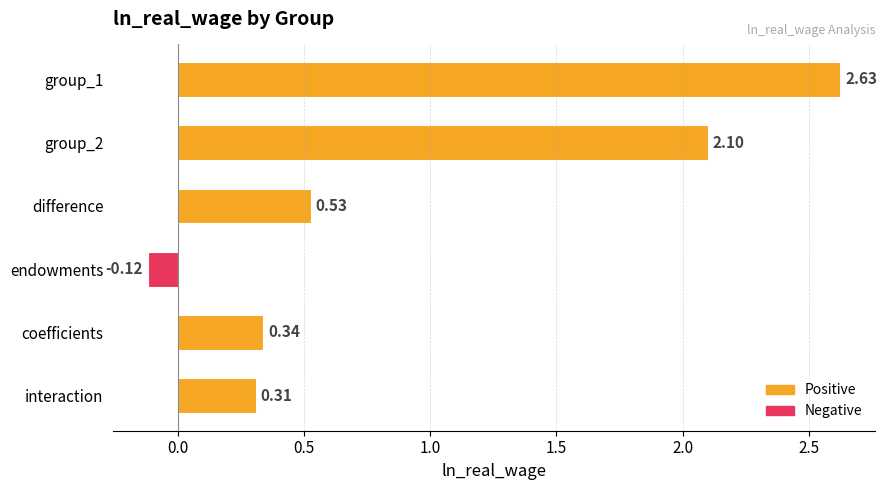

What is the change in value from endowments to interaction?

+0.4